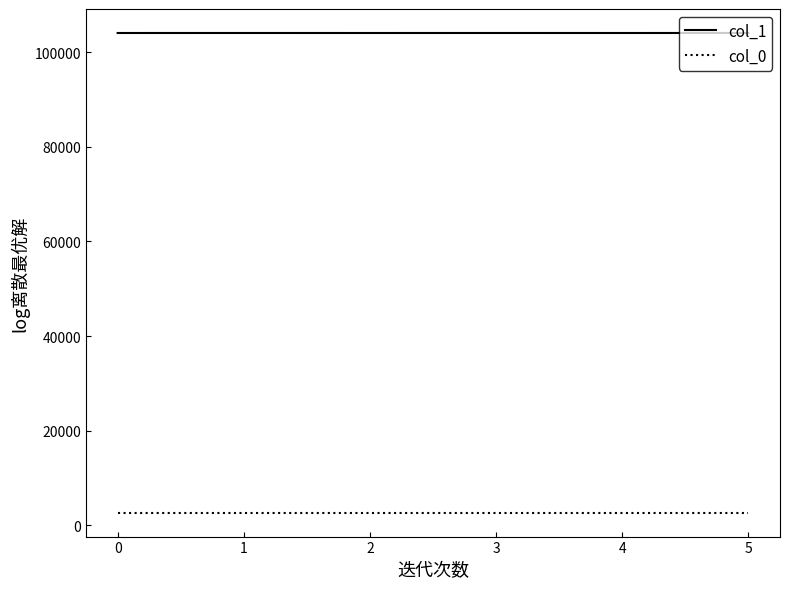

What is the spread (max minus min) of values at 1?

101380